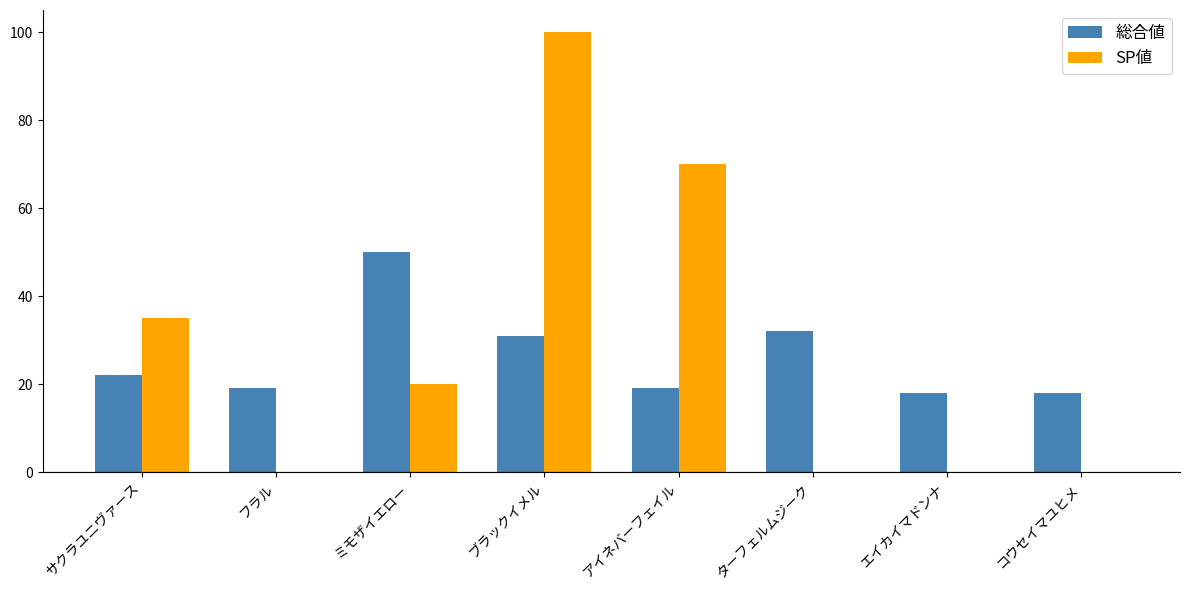

Count the number of categories in the chart.

8